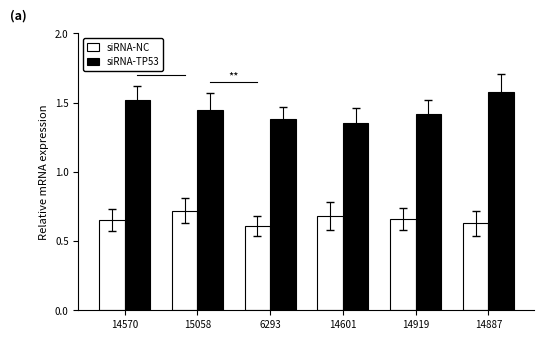

What is the difference between the highest and lowest values at 14919?

0.8